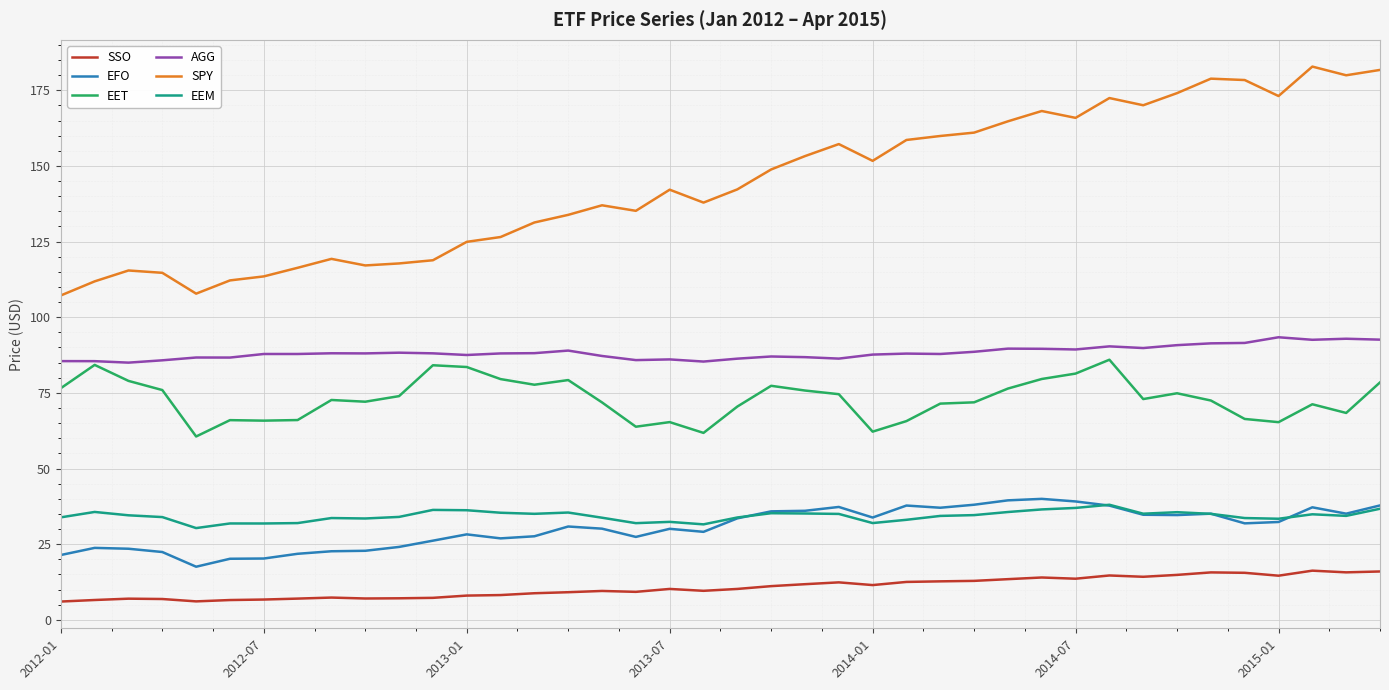

Which series has the largest range (max minus min)?

SPY